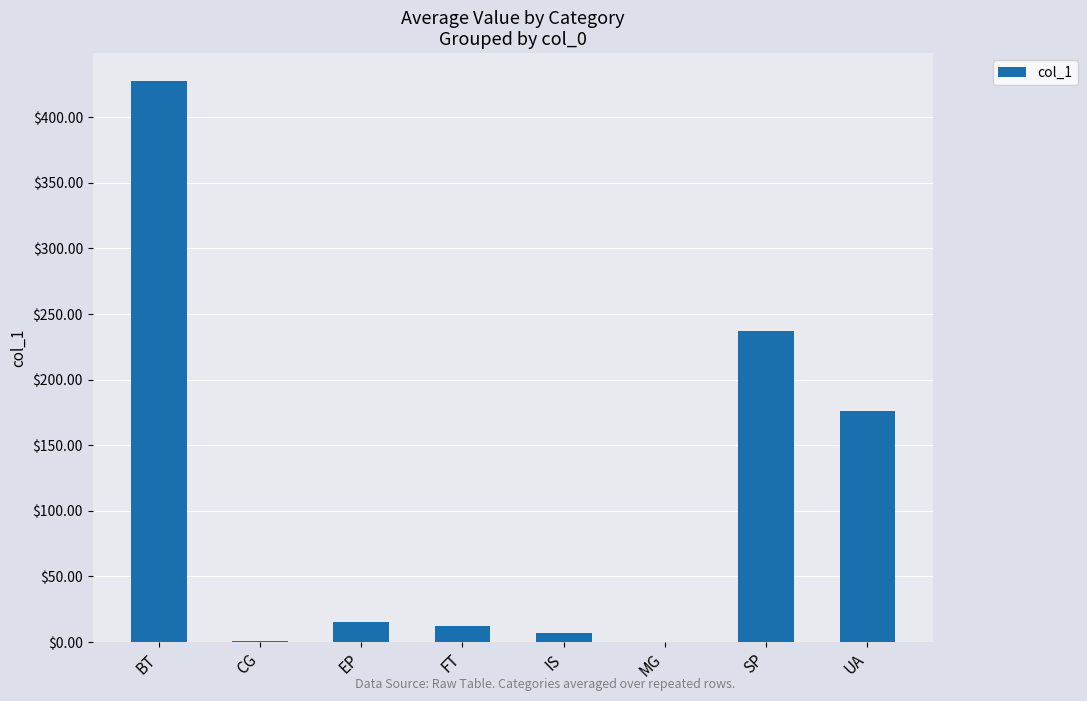

Is it true that the value at FT is 12.0?

True